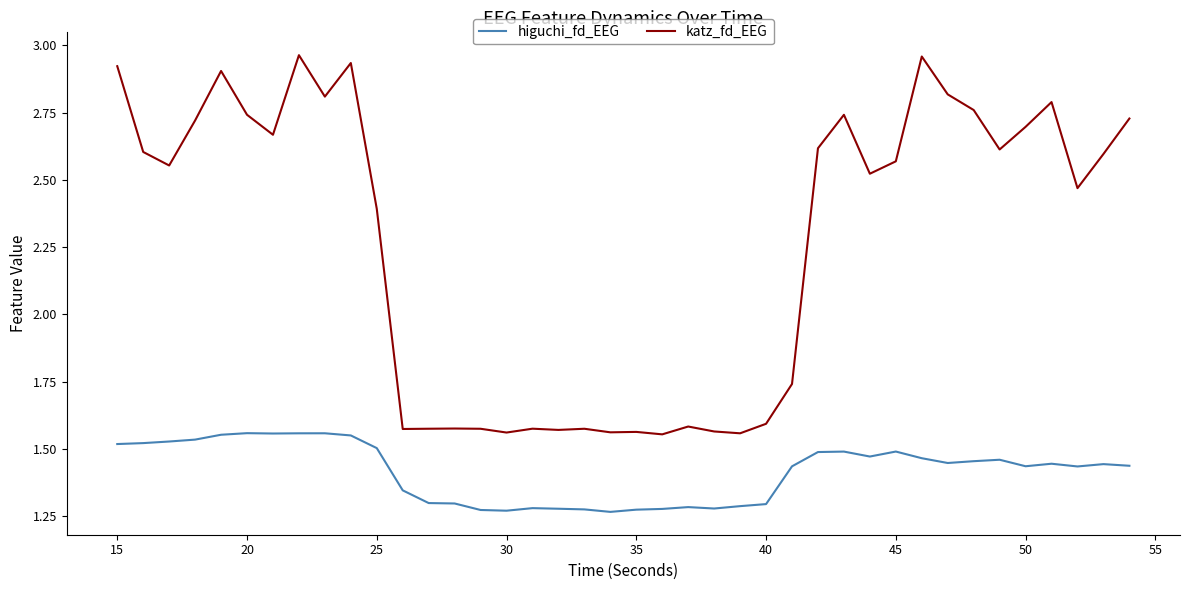

Which series has the widest spread of values?

katz_fd_EEG